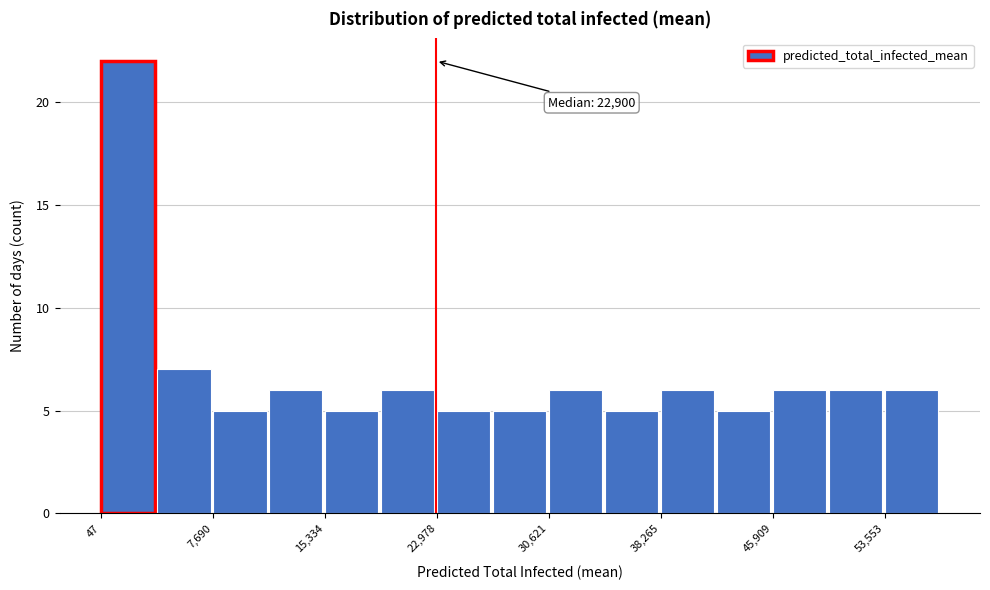

Read against the x-axis, roughly where is the centre of the tallest bar?

2000